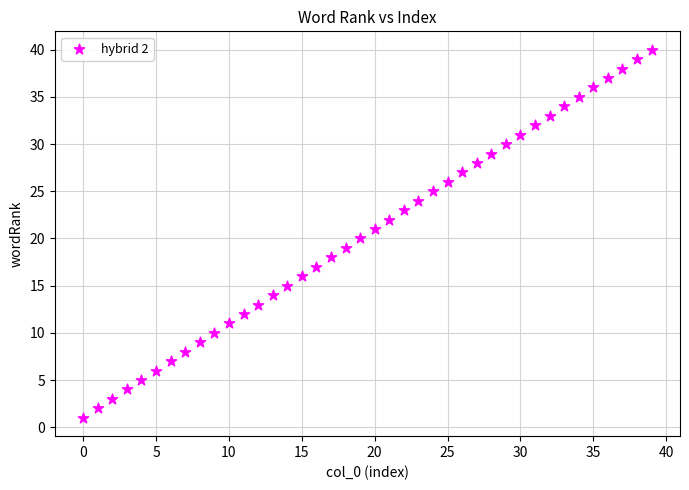

What is the range of Y values (max minus min)?

39